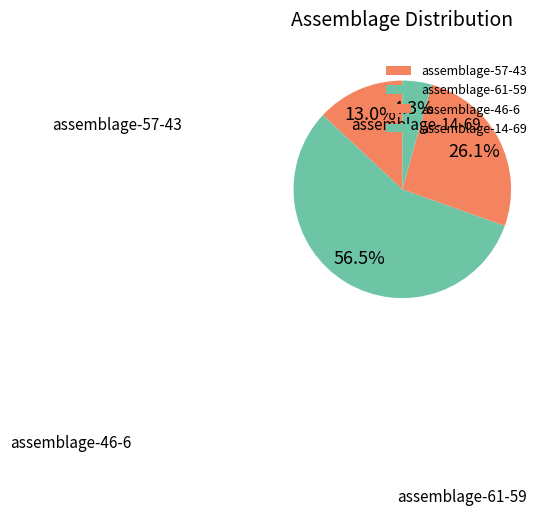

What is the ratio of the value at assemblage-14-69 to the value at assemblage-57-43?

2.3